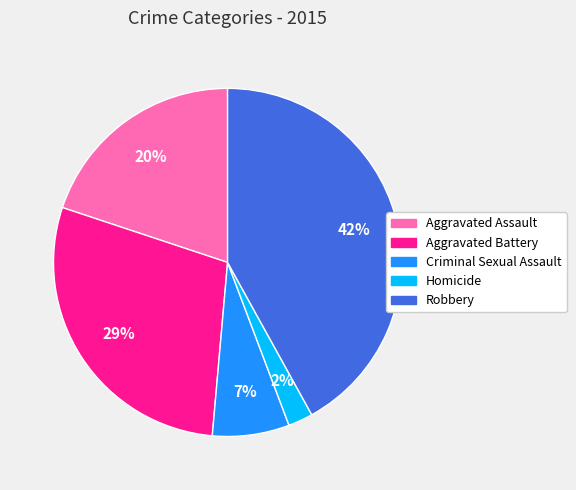

Count the number of slices in the pie.

5